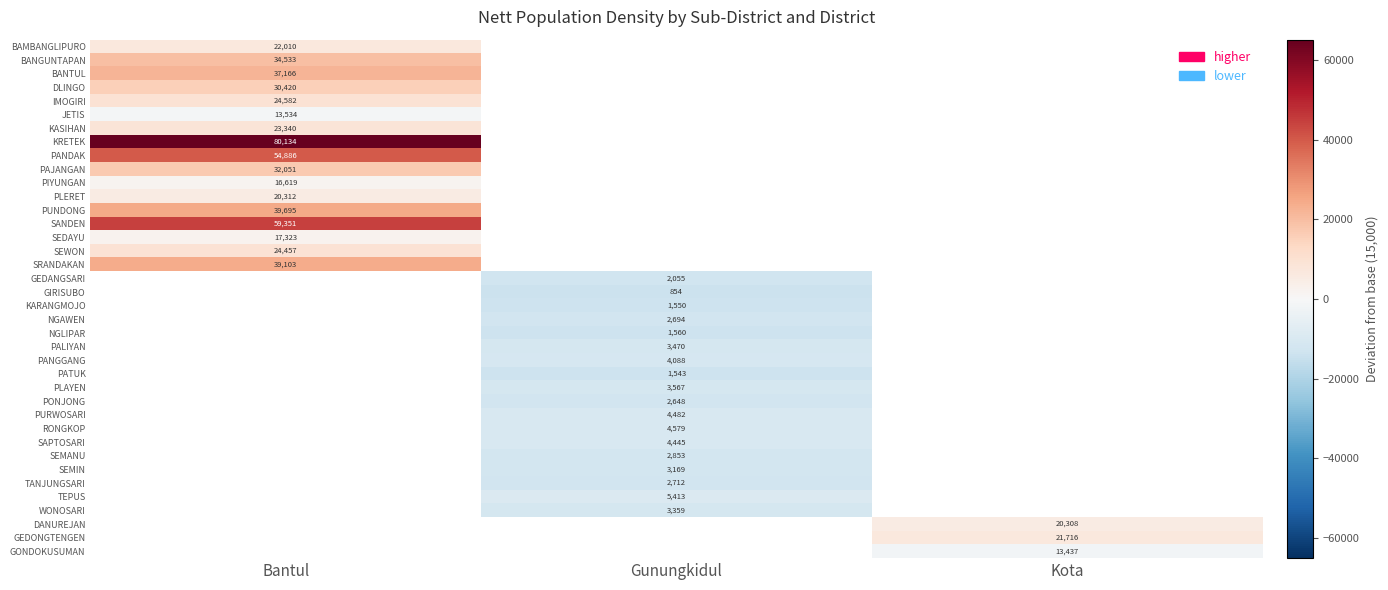

Rank the series by their maximum value, from highest to lowest.

KRETEK, SANDEN, PANDAK, PUNDONG, SRANDAKAN, BANTUL, BANGUNTAPAN, PAJANGAN, DLINGO, IMOGIRI, KASIHAN, BAMBANGLIPURO, PLERET, PIYUNGAN, JETIS, GEDANGSARI, GIRISUBO, KARANGMOJO, NGAWEN, NGLIPAR, PALIYAN, PANGGANG, PATUK, PLAYEN, PONJONG, PURWOSARI, RONGKOP, SAPTOSARI, SEMANU, SEMIN, TANJUNGSARI, TEPUS, WONOSARI, DANUREJAN, GEDONGTENGEN, GONDOKUSUMAN, SEWON, SEDAYU